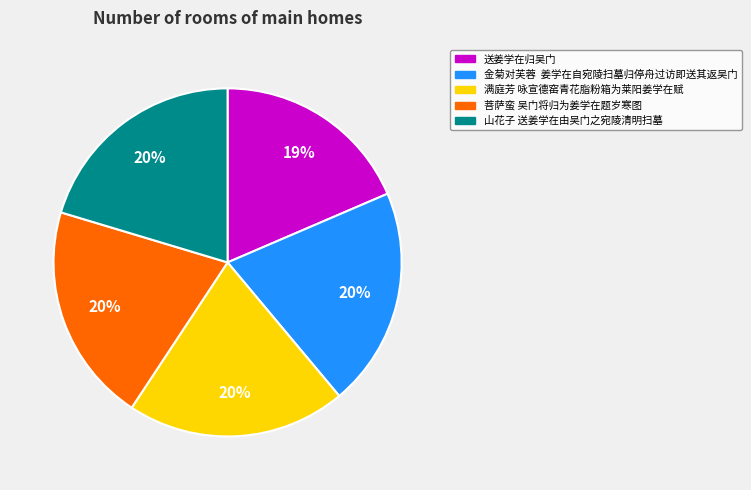

Is there any slice that represents more than half of the pie?

No